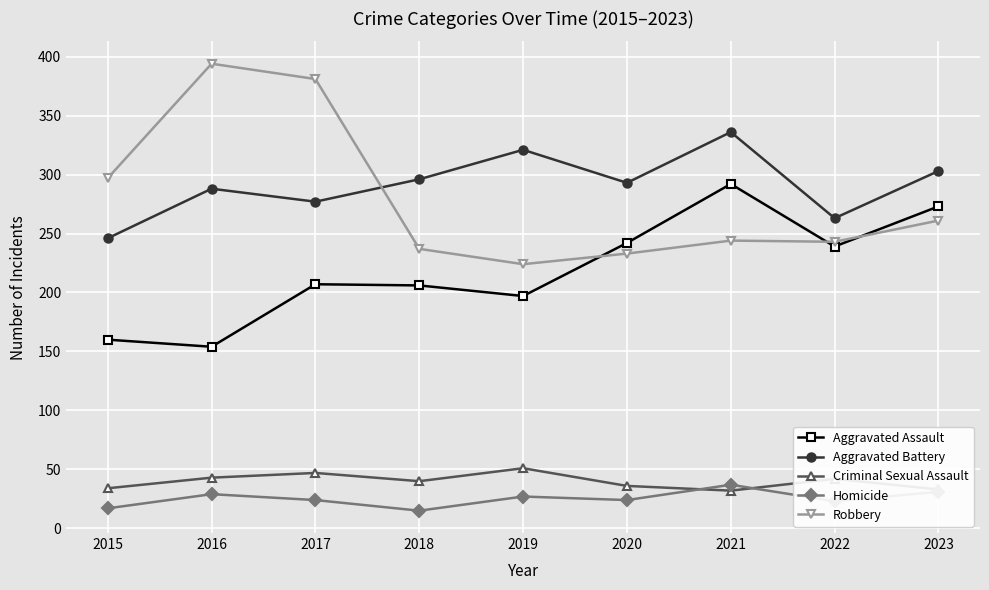

The value of Homicide at 2015 is 4. True or false?

False